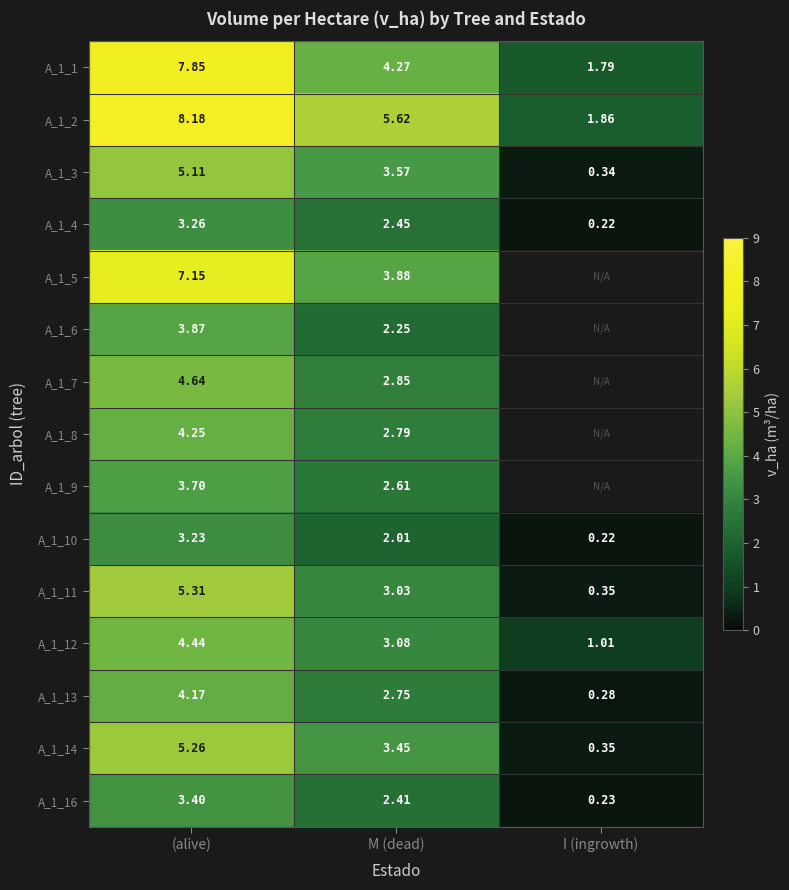

Rank the categories by A_1_14 value from highest to lowest.

(alive), M (dead), I (ingrowth)